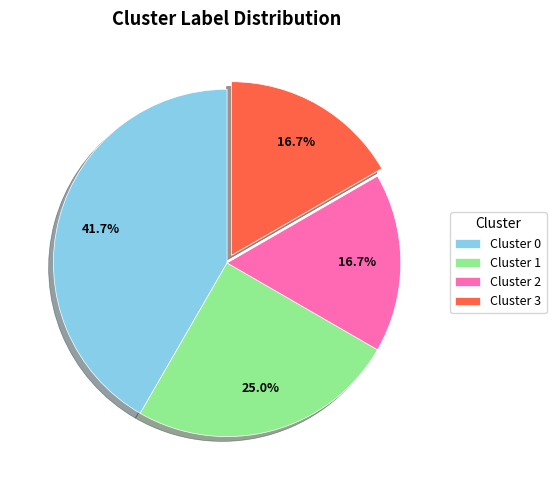

To the nearest percent, what percentage of the pie is Cluster 2?

17%